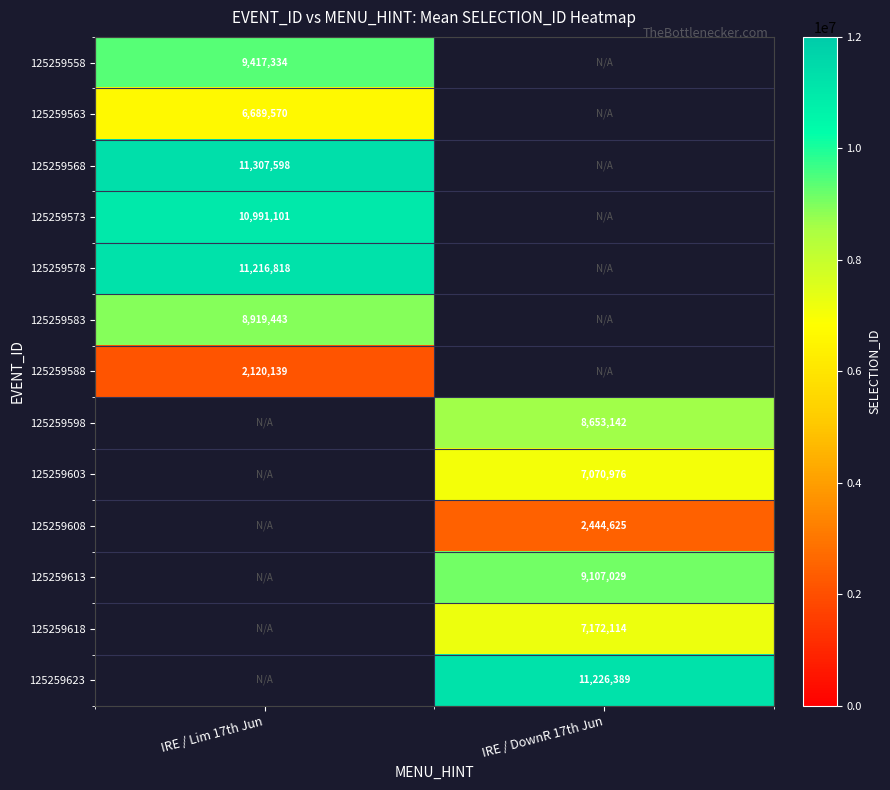

Is the value of 125259618 at IRE / DownR 17th Jun greater than the value of 125259608 at IRE / DownR 17th Jun?

Yes